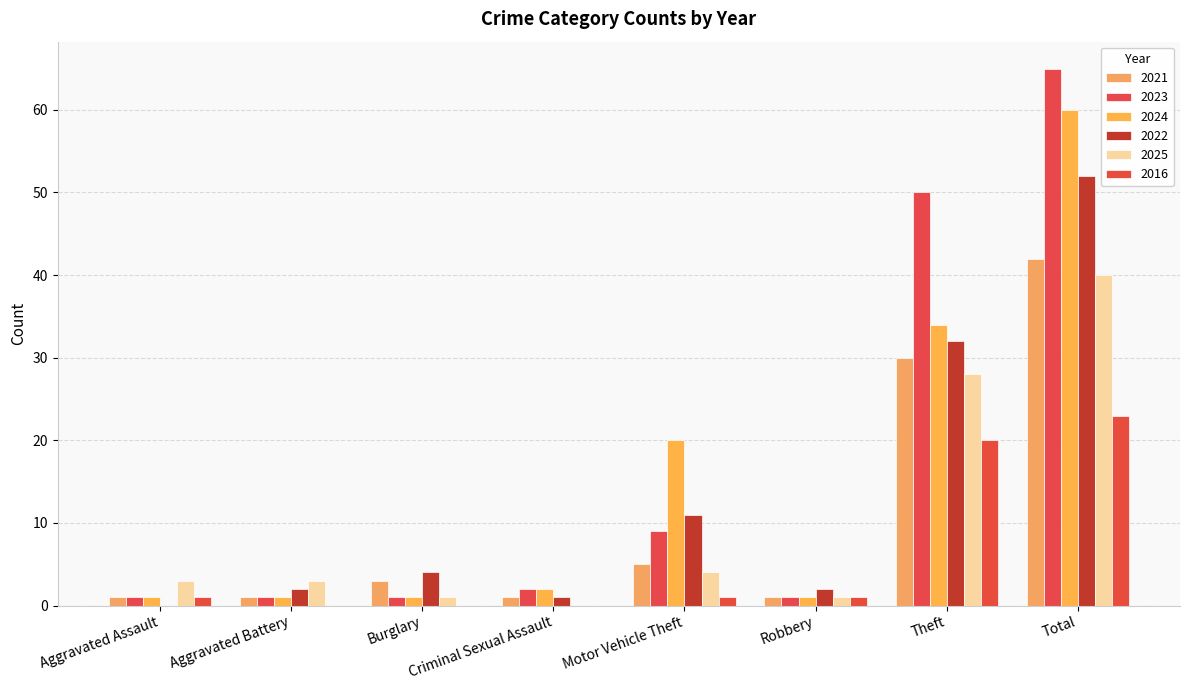

Reading left to right, transcribe all the data shown in this chart.

2021: Aggravated Assault=1	Aggravated Battery=1	Burglary=3	Criminal Sexual Assault=1	Motor Vehicle Theft=5	Robbery=1	Theft=30	Total=42
2023: Aggravated Assault=1	Aggravated Battery=1	Burglary=1	Criminal Sexual Assault=2	Motor Vehicle Theft=9	Robbery=1	Theft=50	Total=65
2024: Aggravated Assault=1	Aggravated Battery=1	Burglary=1	Criminal Sexual Assault=2	Motor Vehicle Theft=20	Robbery=1	Theft=34	Total=60
2022: Aggravated Assault=0	Aggravated Battery=2	Burglary=4	Criminal Sexual Assault=1	Motor Vehicle Theft=11	Robbery=2	Theft=32	Total=52
2025: Aggravated Assault=3	Aggravated Battery=3	Burglary=1	Criminal Sexual Assault=0	Motor Vehicle Theft=4	Robbery=1	Theft=28	Total=40
2016: Aggravated Assault=1	Aggravated Battery=0	Burglary=0	Criminal Sexual Assault=0	Motor Vehicle Theft=1	Robbery=1	Theft=20	Total=23